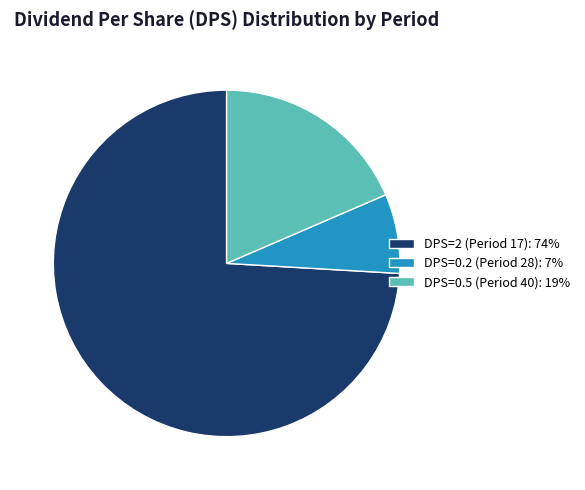

Do DPS=0.5 (Period 40): 19% and DPS=2 (Period 17): 74% together represent more than half of the pie?

Yes